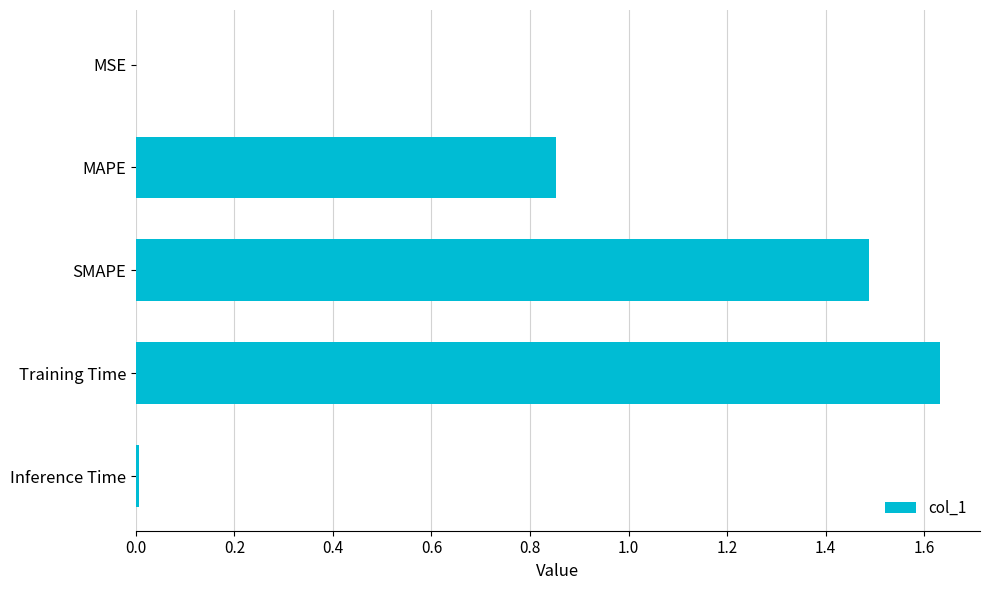

The value at SMAPE is 1.5. True or false?

True